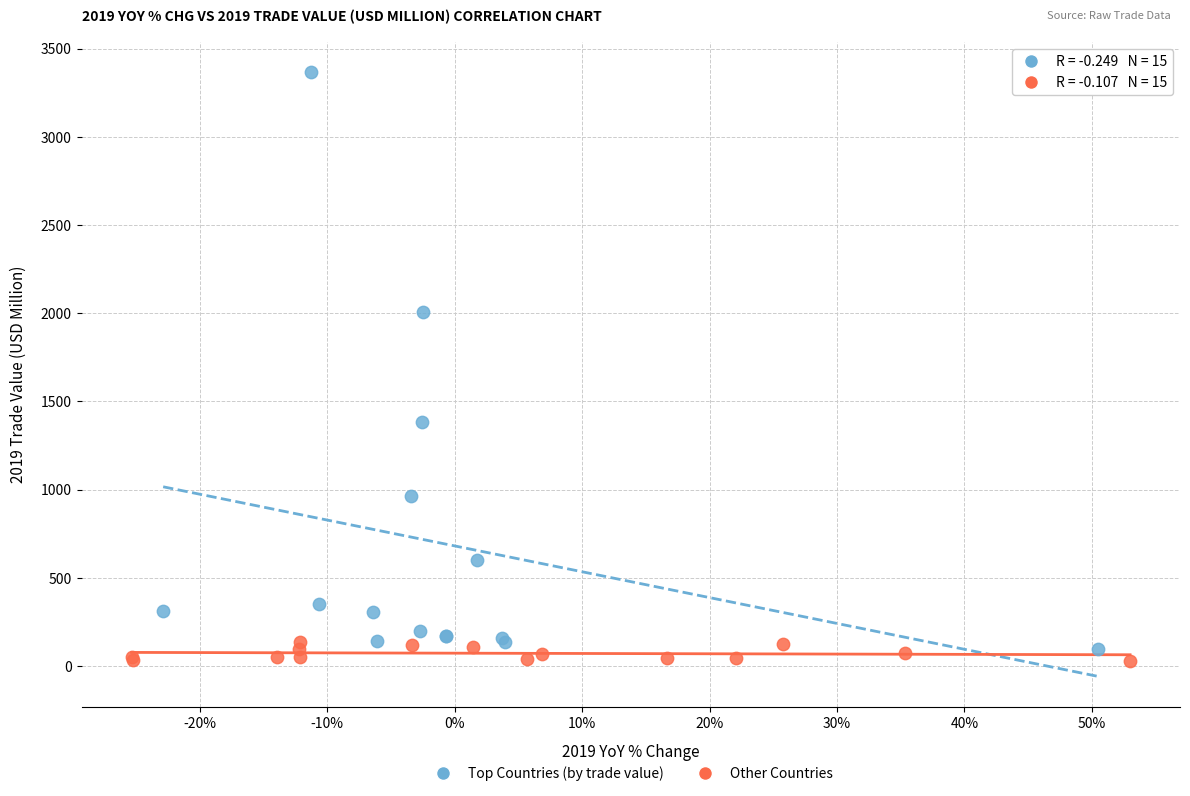

Which series contains the highest Y value?

Top Countries (by trade value)